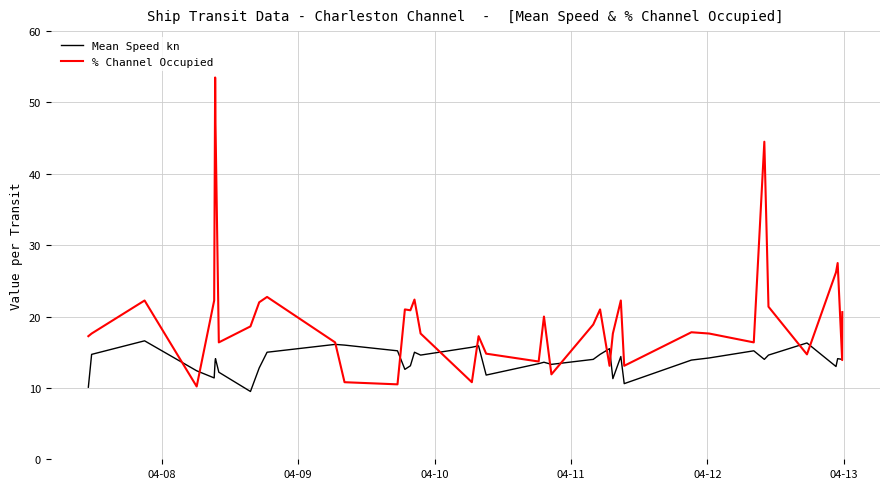

List the series in order of their overall mean, highest first.

% Channel Occupied, Mean Speed kn